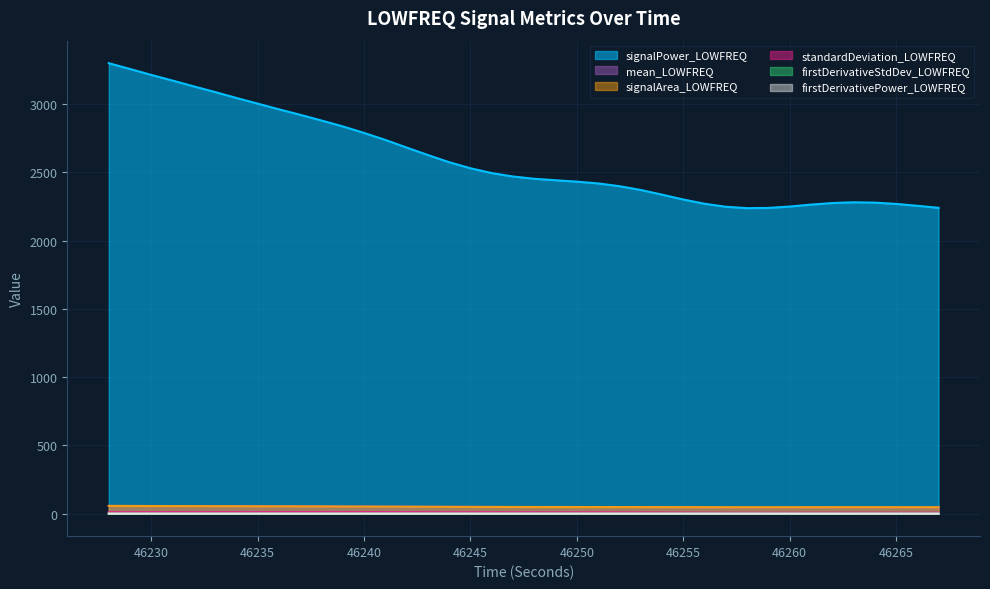

Does the chart display data point markers on the line(s)?

No